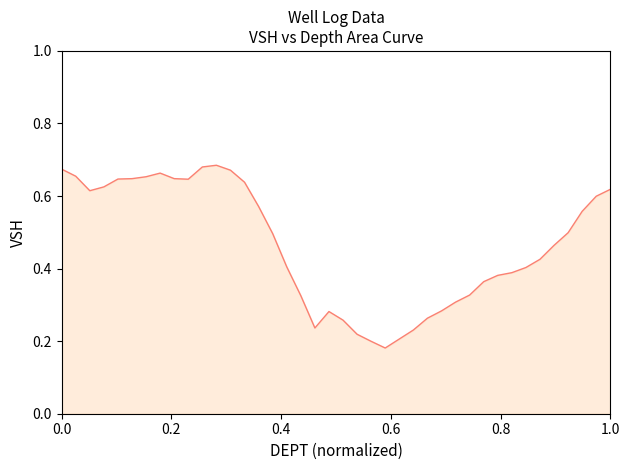

What is the average value?

0.5